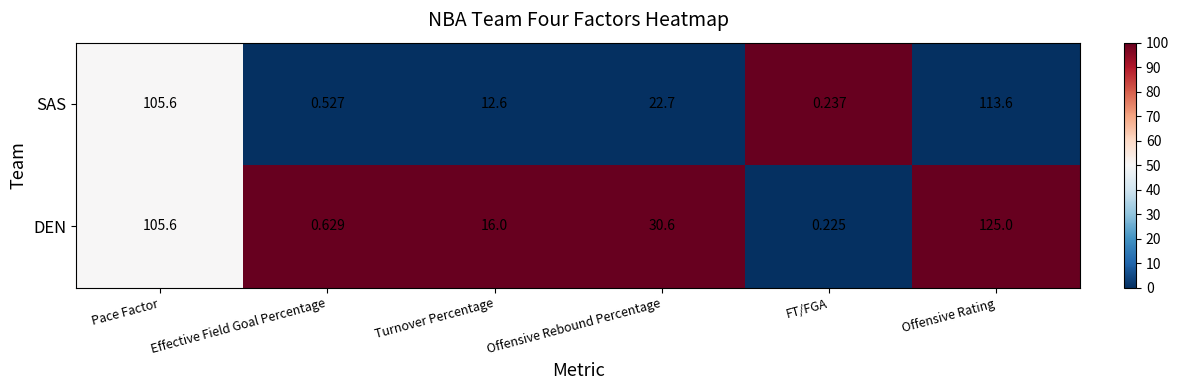

Rank the series by their average value, from highest to lowest.

DEN, SAS